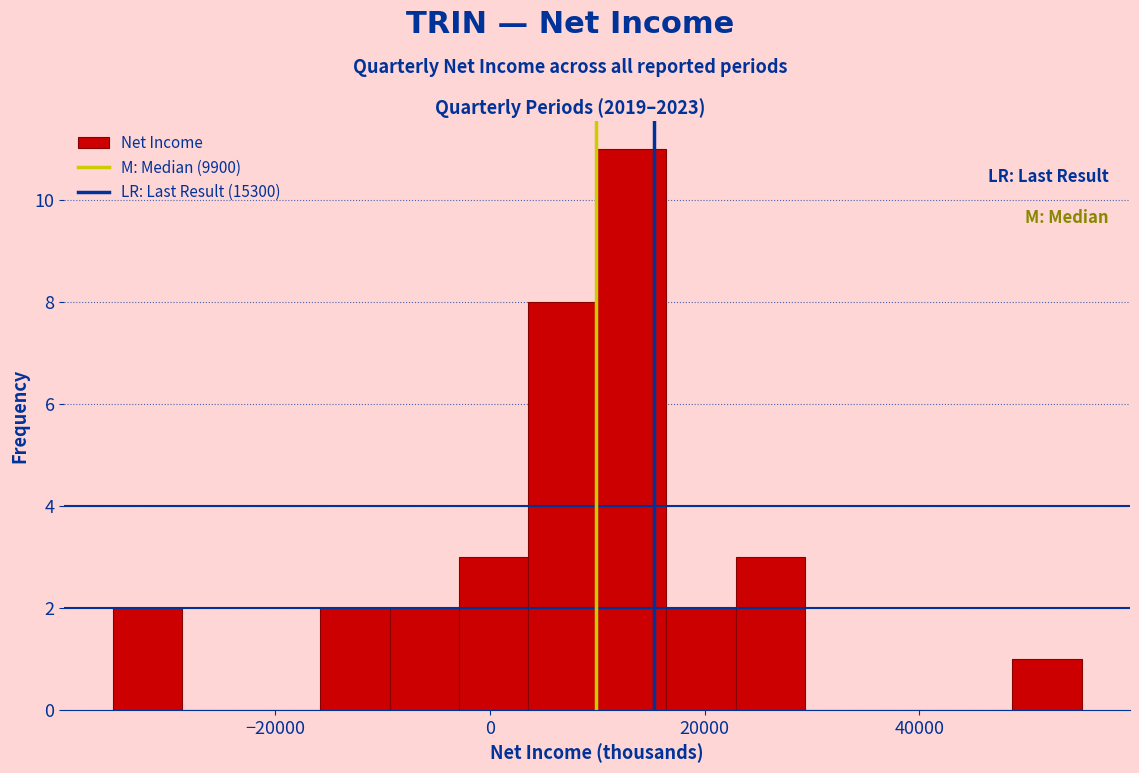

Around what value on the x-axis is the tallest bar? Give the approximate position of its centre, as read against the axis.

14000